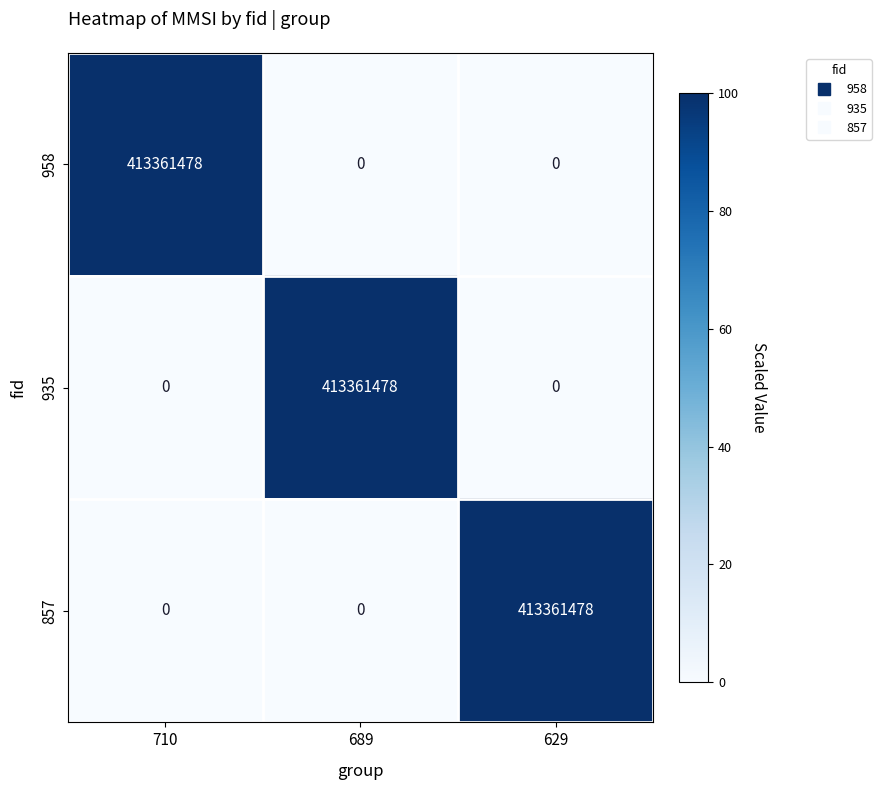

How many series are shown in this chart?

3